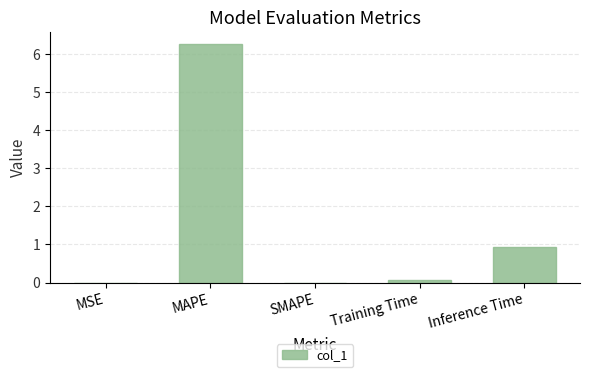

What is the maximum value shown in the chart?

6.3